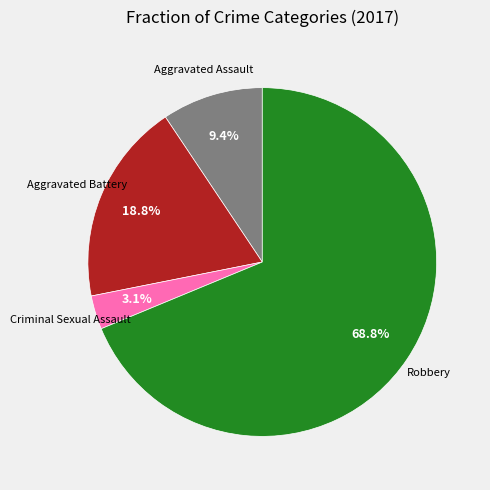

Is there any slice that represents more than half of the pie?

Yes